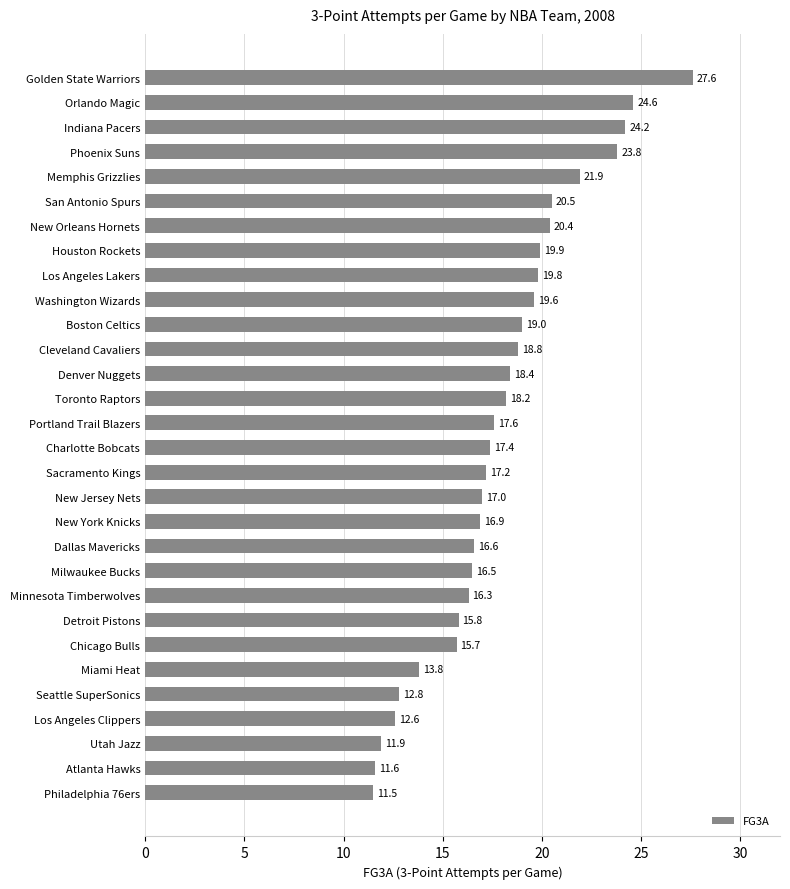

What is the change in value from Detroit Pistons to Boston Celtics?

+3.2